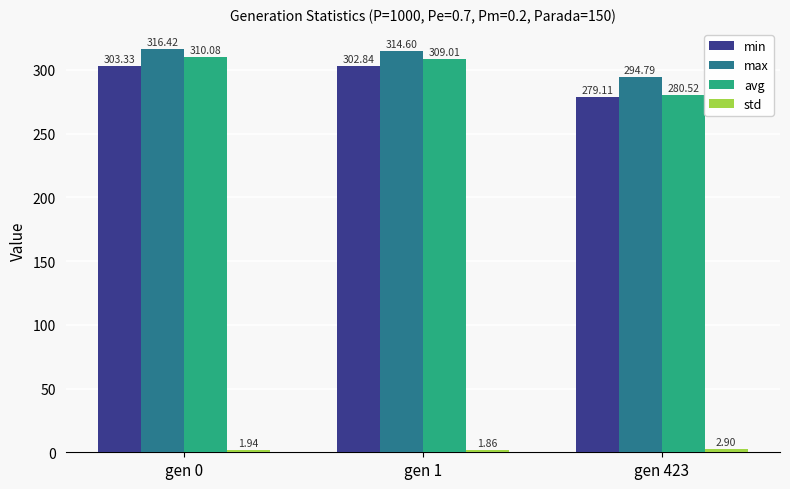

What is the value of the min bar at the 3rd from the left?

279.1